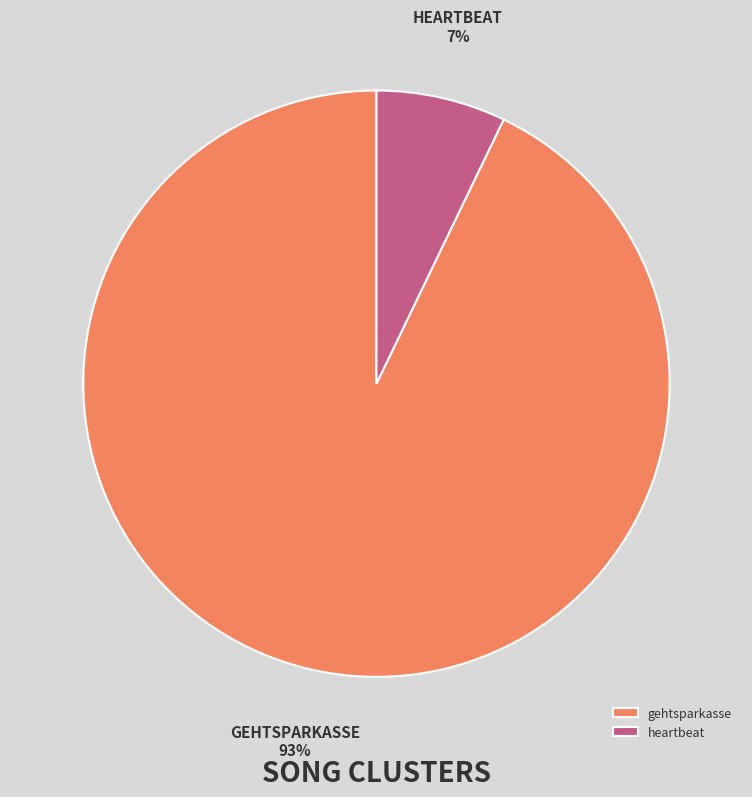

Which slice is the largest?

gehtsparkasse